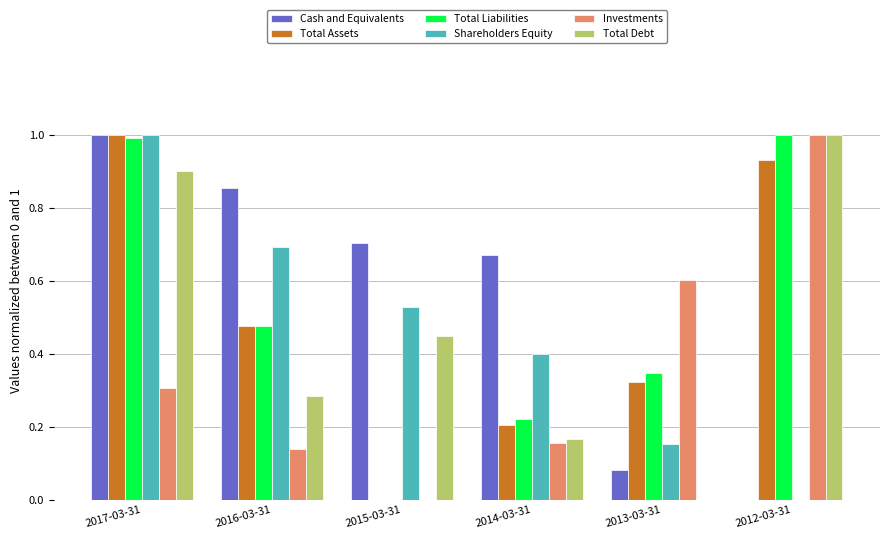

How many positive values does the Investments series have?

5